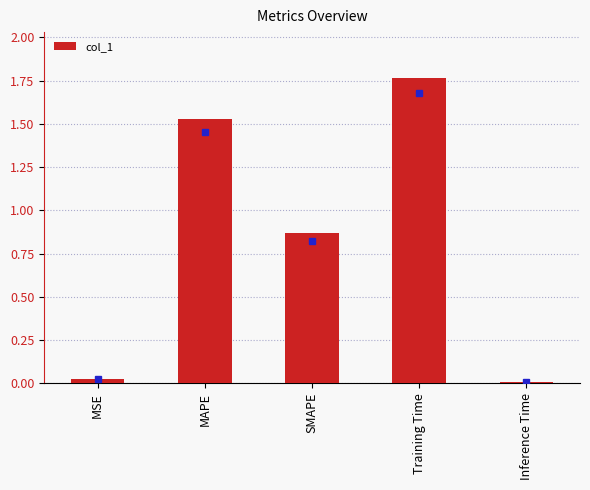

True or false: the data shows 0.0 at MSE.

True